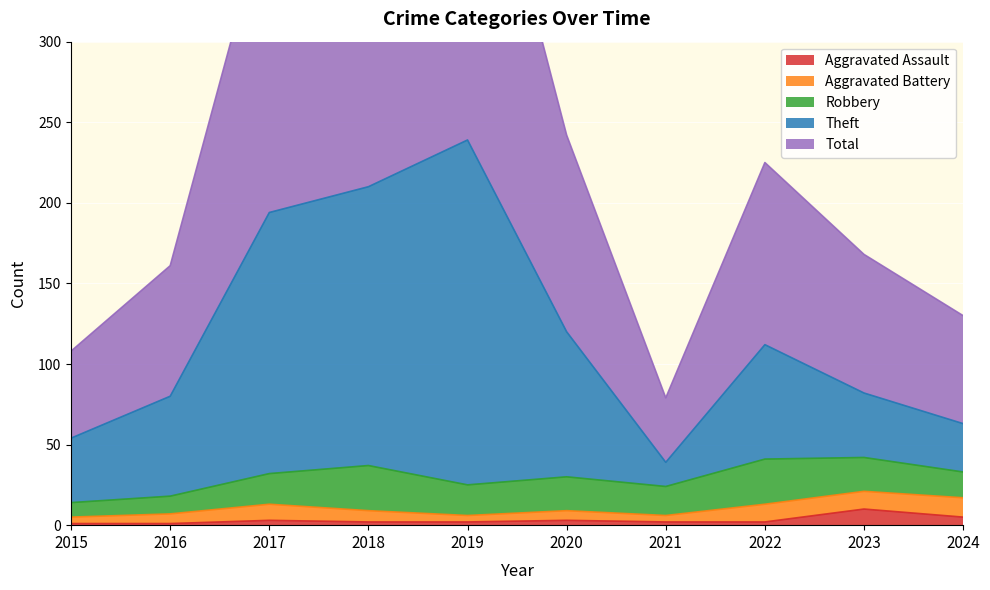

How many data points does each series have?

10